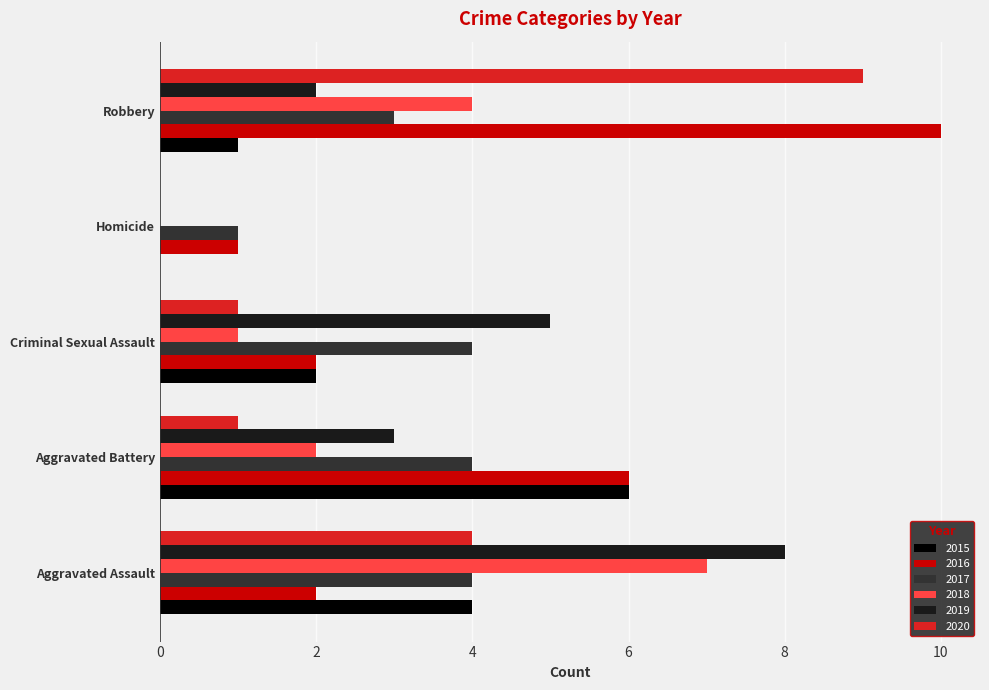

The 2016 series shows 10 at Robbery. True or false?

True